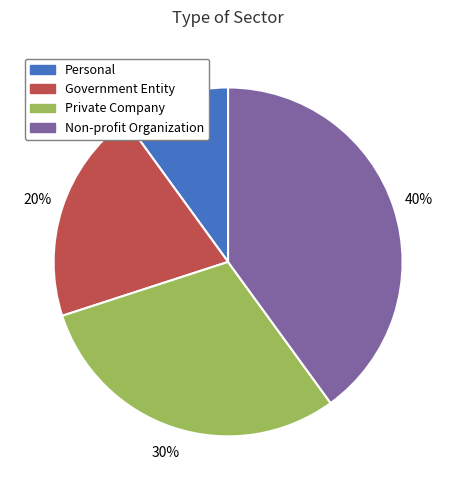

What is the largest slice in the pie chart?

Non-profit Organization